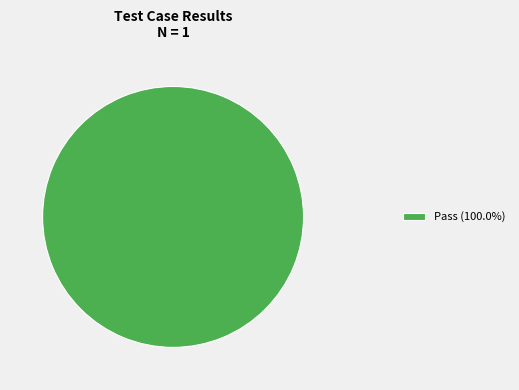

Does Pass (100.0%) represent more than half of the total?

Yes